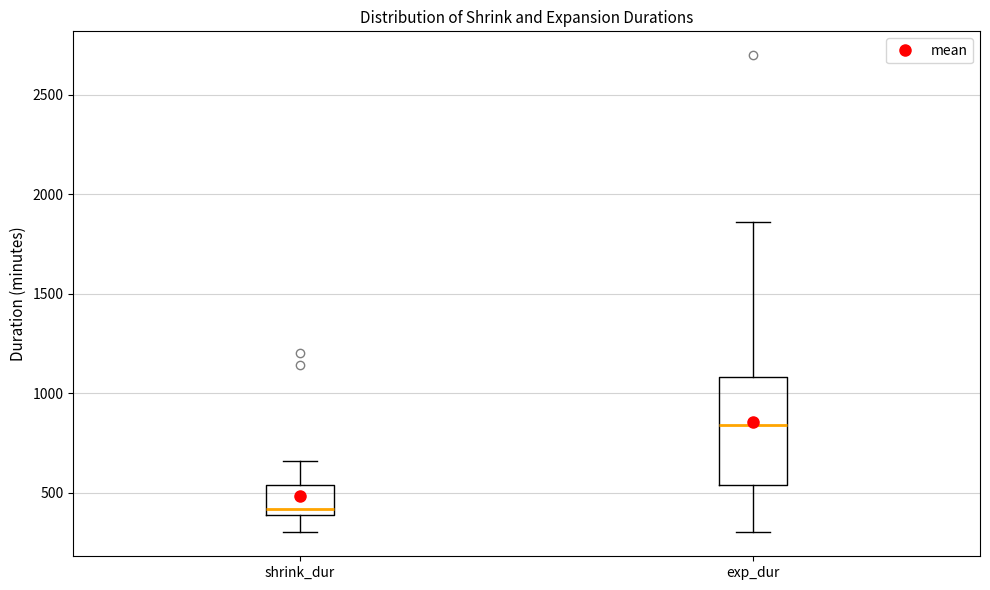

Which box has the lowest median line?

shrink_dur